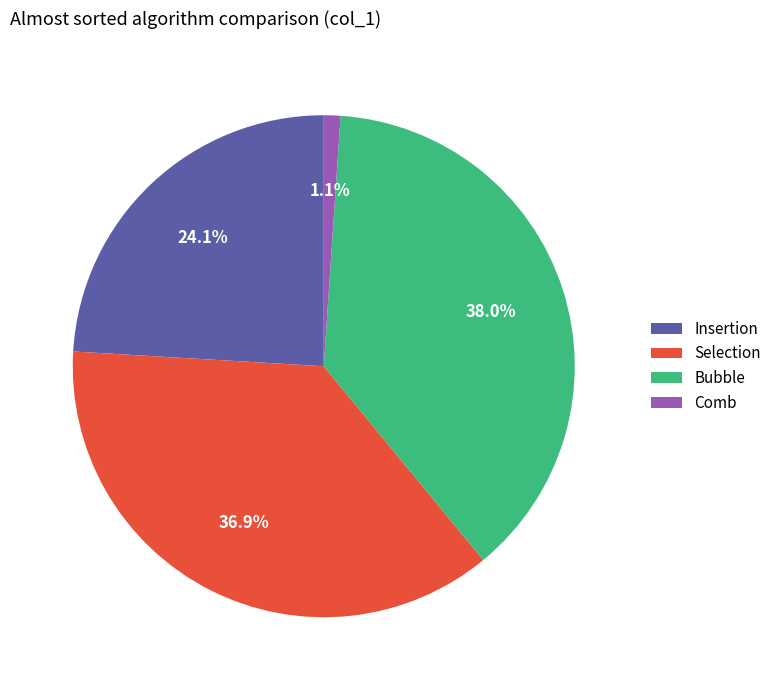

To the nearest percent, what percentage of the pie is Comb?

1%